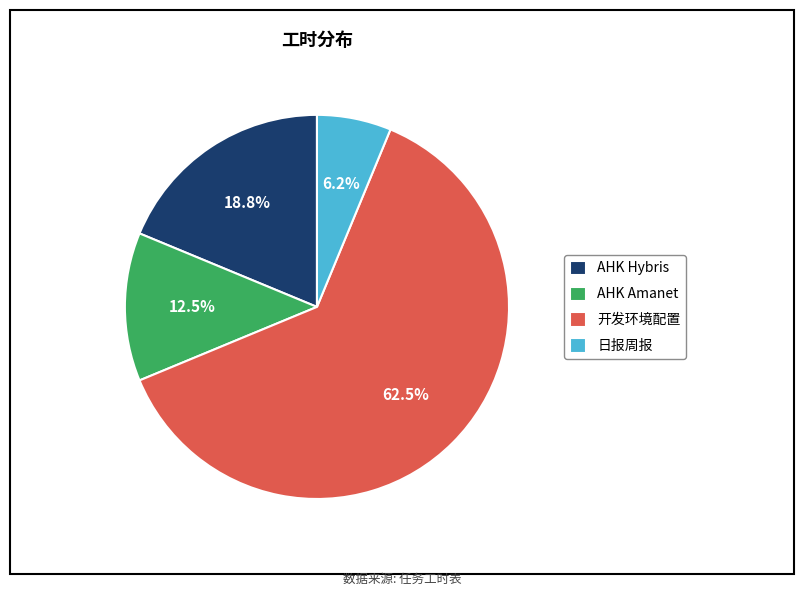

To the nearest percent, what is the combined percentage of AHK Amanet and 开发环境配置?

75%